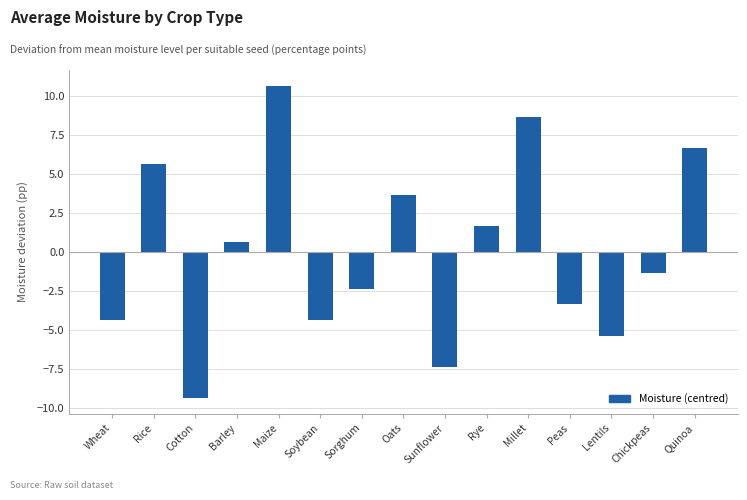

What is the change in value from Wheat to Chickpeas?

+3.0